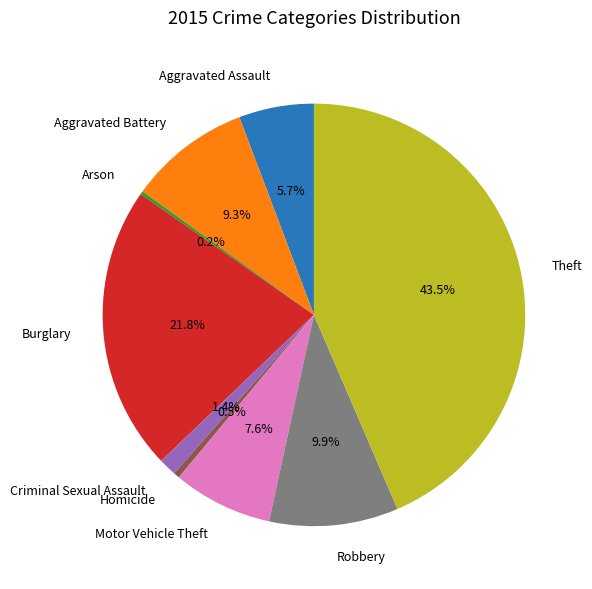

True or false: Aggravated Assault accounts for 14% of the total.

False